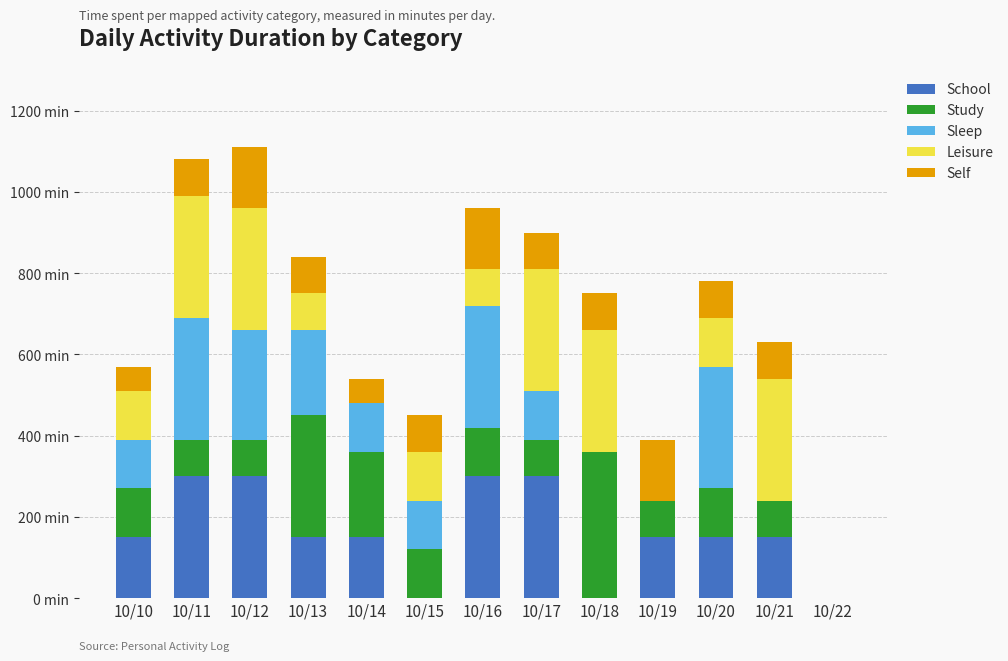

Is it true that School equals 0 at 10/22?

True